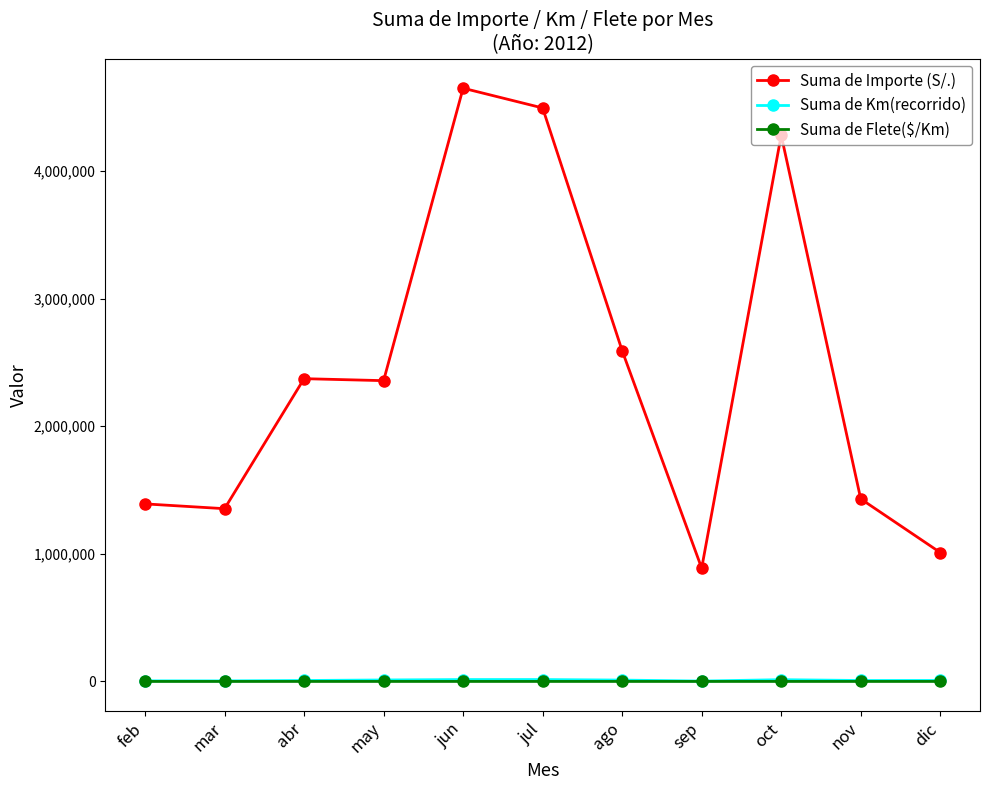

The Suma de Importe (S/.) series shows 1353933.0 at mar. True or false?

True